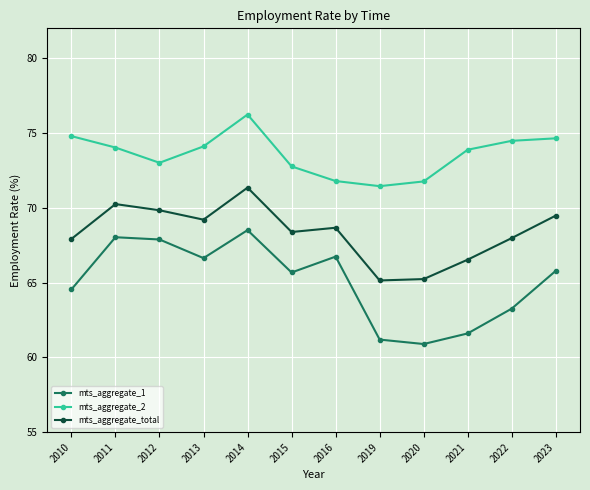

What value does the mts_aggregate_1 series have at 2013?

66.6